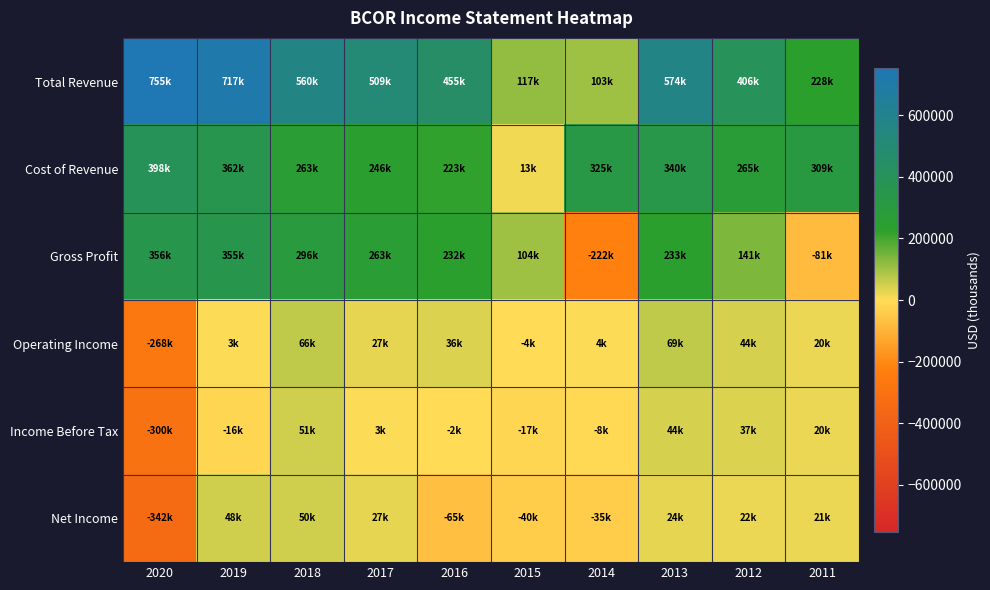

How many distinct data groups are displayed?

6